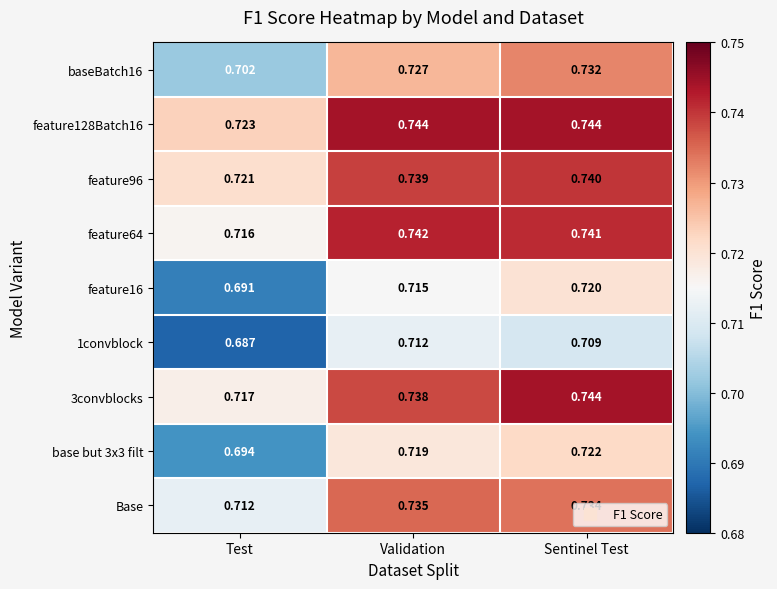

At which category is the sum across all series the highest?

Sentinel Test